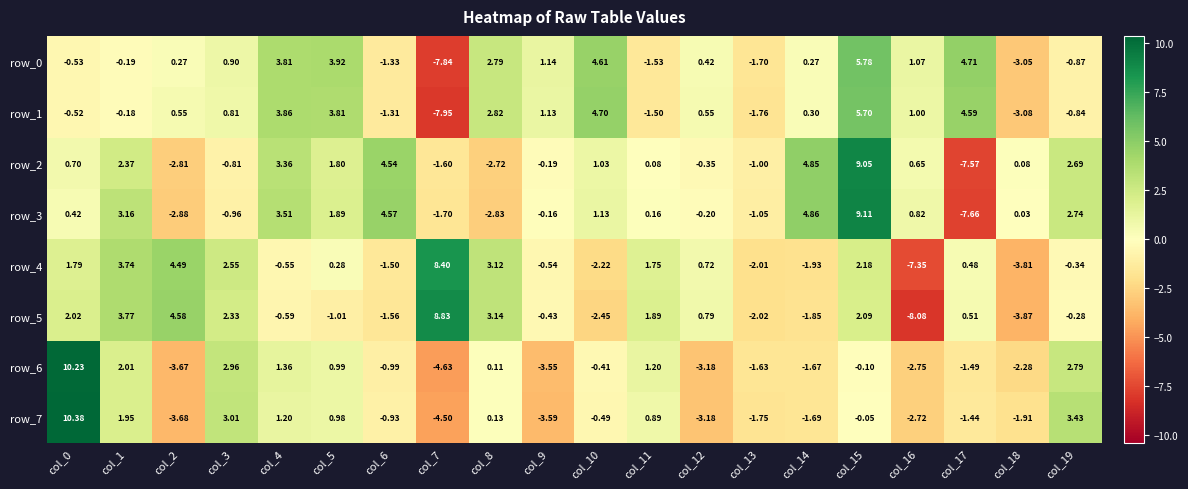

Is the value of row_7 at col_18 greater than the value of row_5 at col_13?

Yes